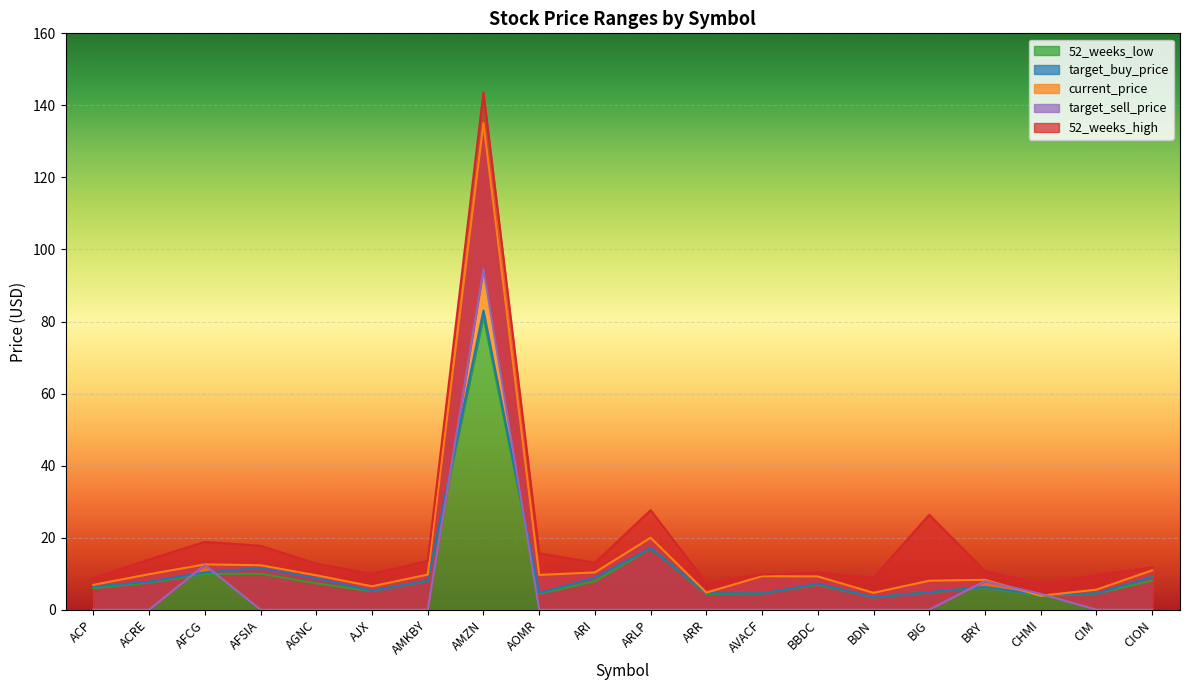

What are all the series names shown in the legend?

target_buy_price, 52_weeks_low, current_price, 52_weeks_high, target_sell_price